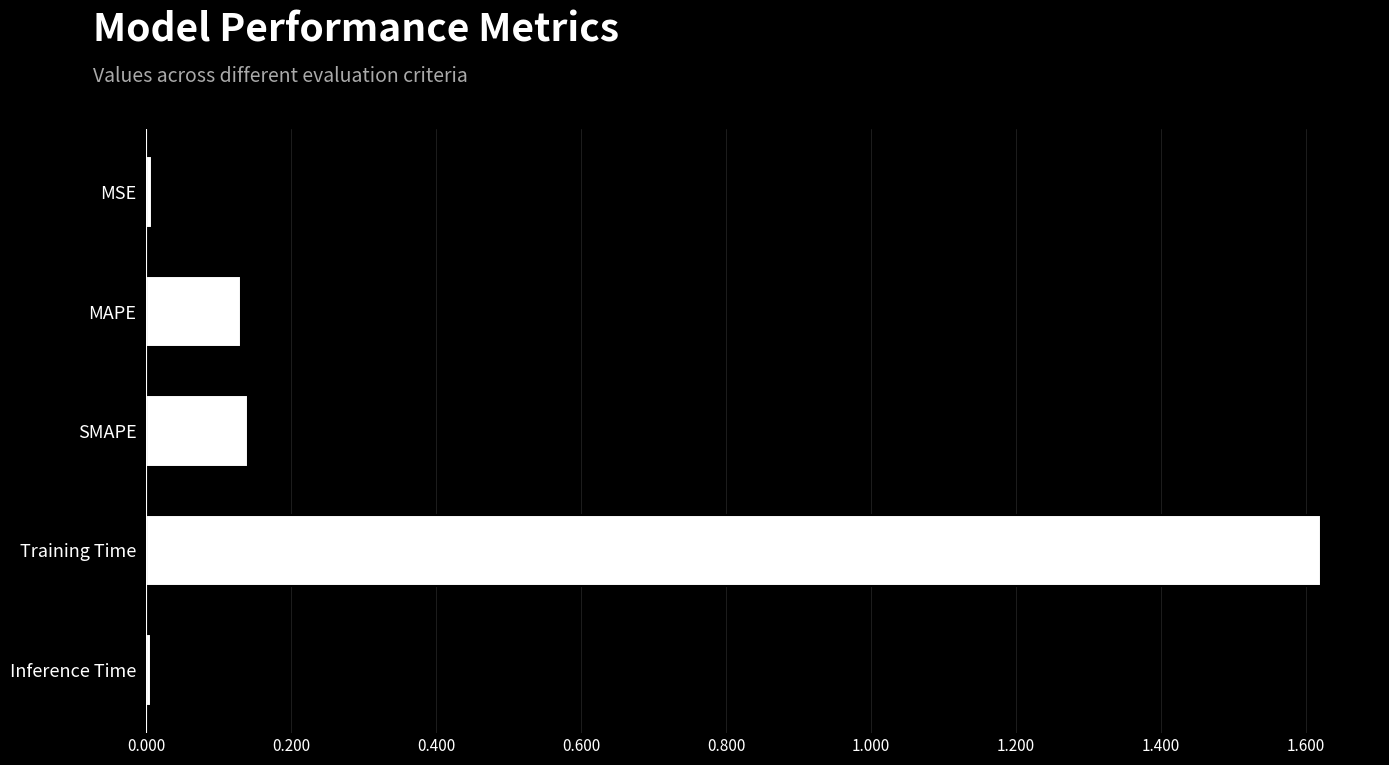

Between Inference Time and MAPE, which is larger?

MAPE